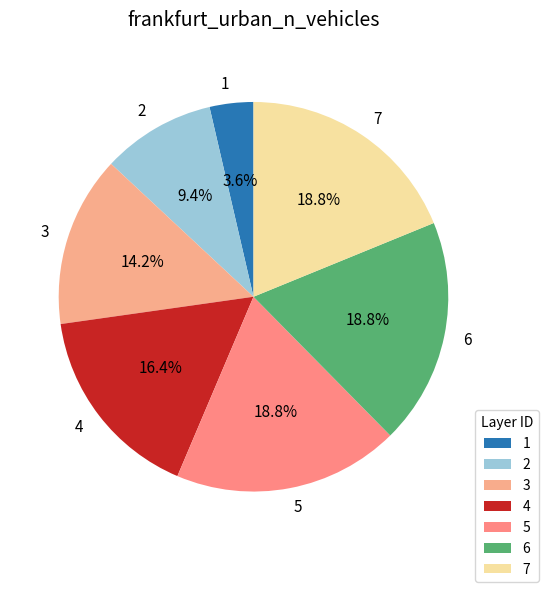

To the nearest percent, what is the combined percentage of 6 and 4?

35%